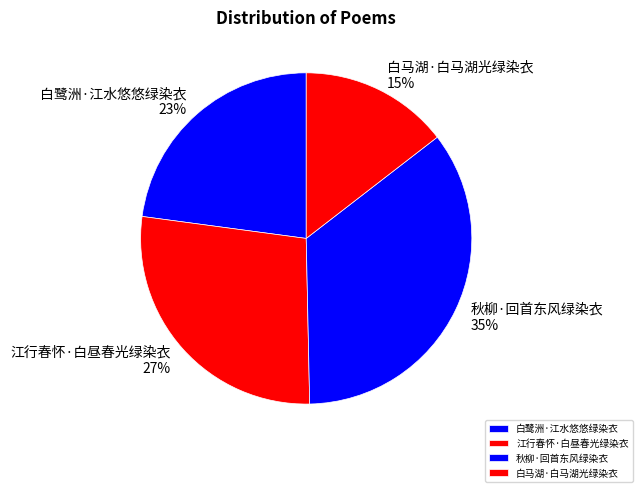

How many segments does this pie chart have?

4